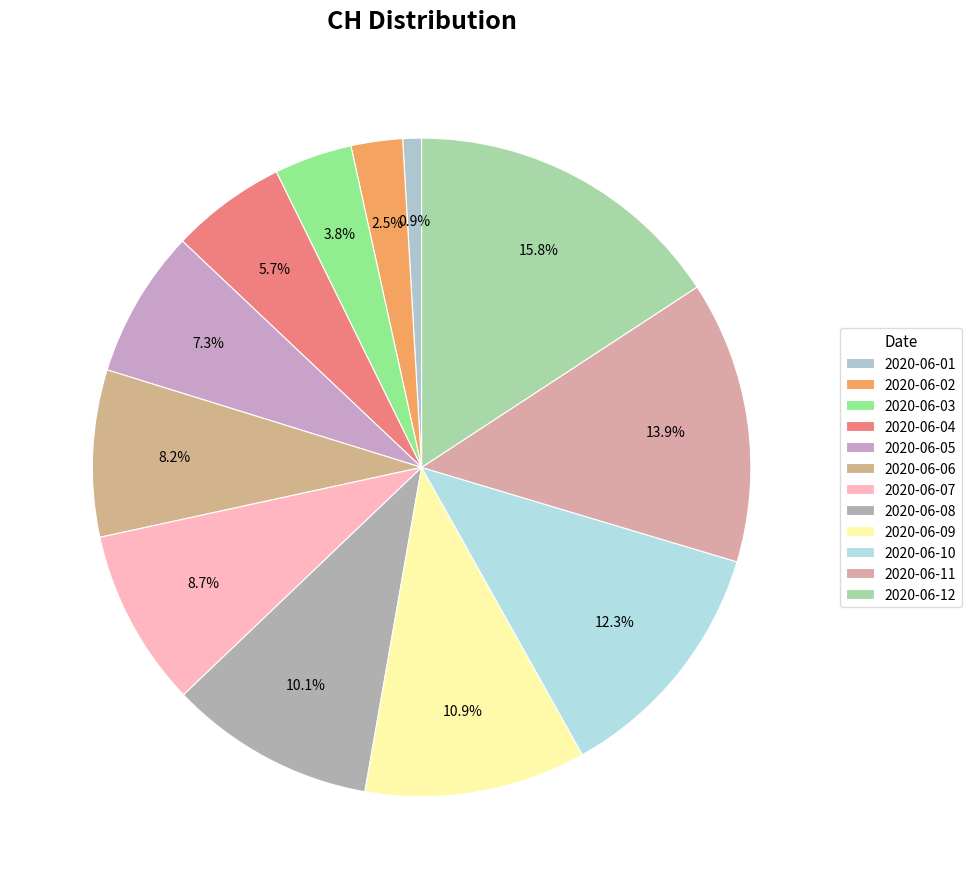

To the nearest percent, what percentage of the pie is 2020-06-03?

4%